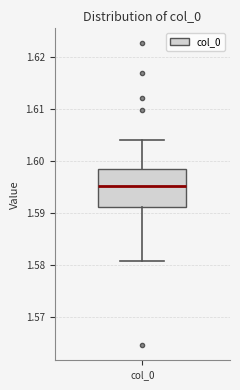

Transcribe this box plot: give where the median line is, the range the box spans, and where the two whiskers end, as read against the y-axis. The values are not printed on the chart, so give them approximately, as read against the axis.

median 1.595, box 1.591 to 1.598, whiskers 1.581 to 1.604